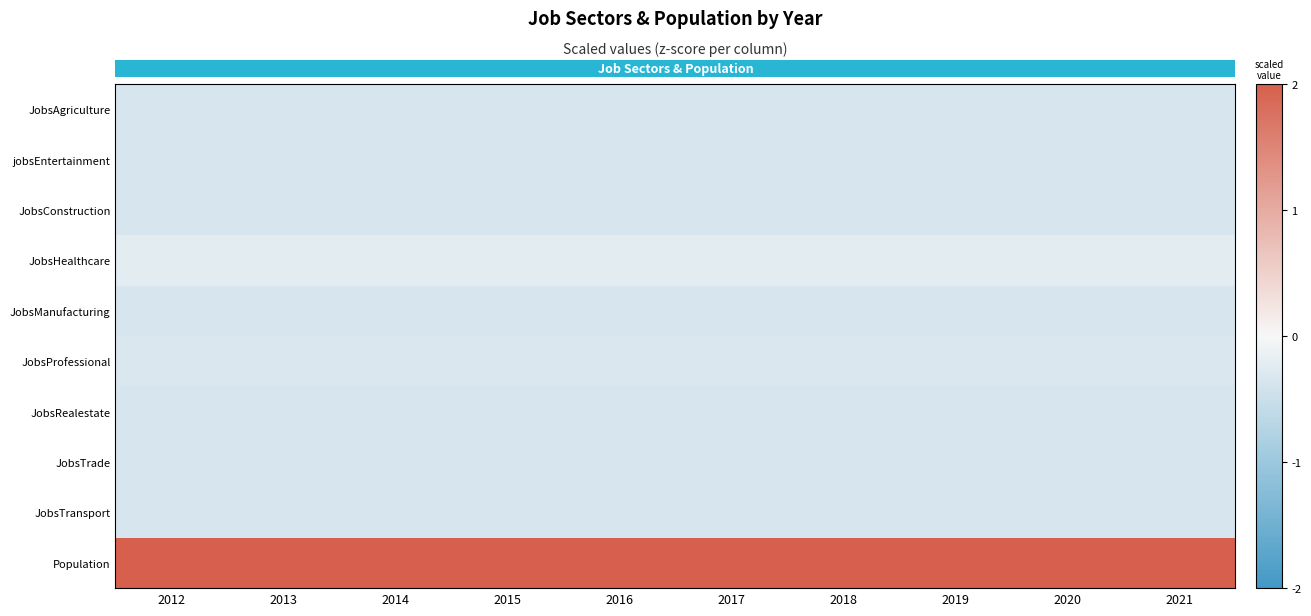

List the series in order of their peak value, lowest first.

JobsAgriculture, JobsConstruction, JobsTransport, JobsManufacturing, JobsTrade, jobsEntertainment, JobsRealestate, JobsProfessional, JobsHealthcare, Population